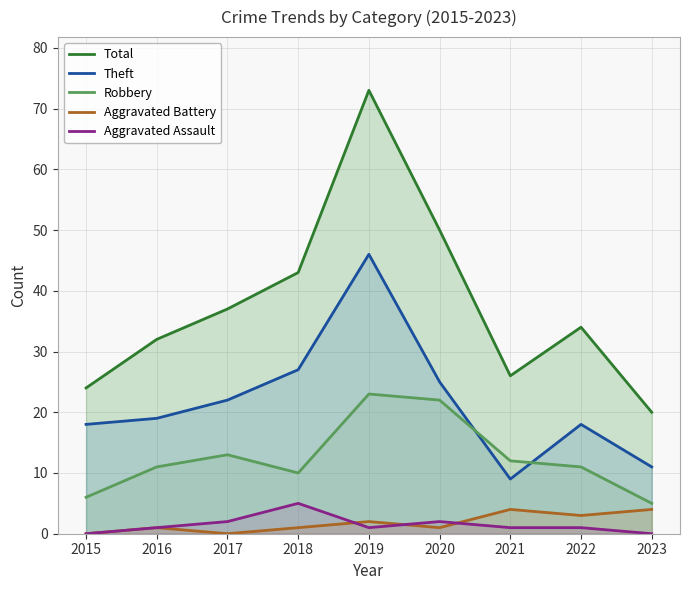

True or false: Robbery and Aggravated Battery intersect in this chart.

False